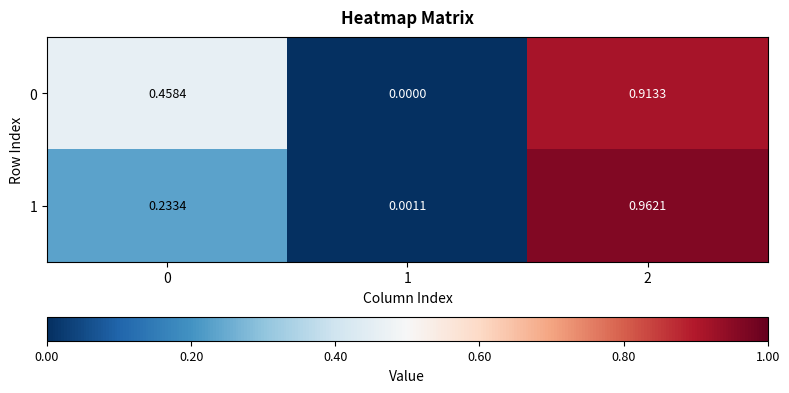

At which category is the sum across all series the highest?

2